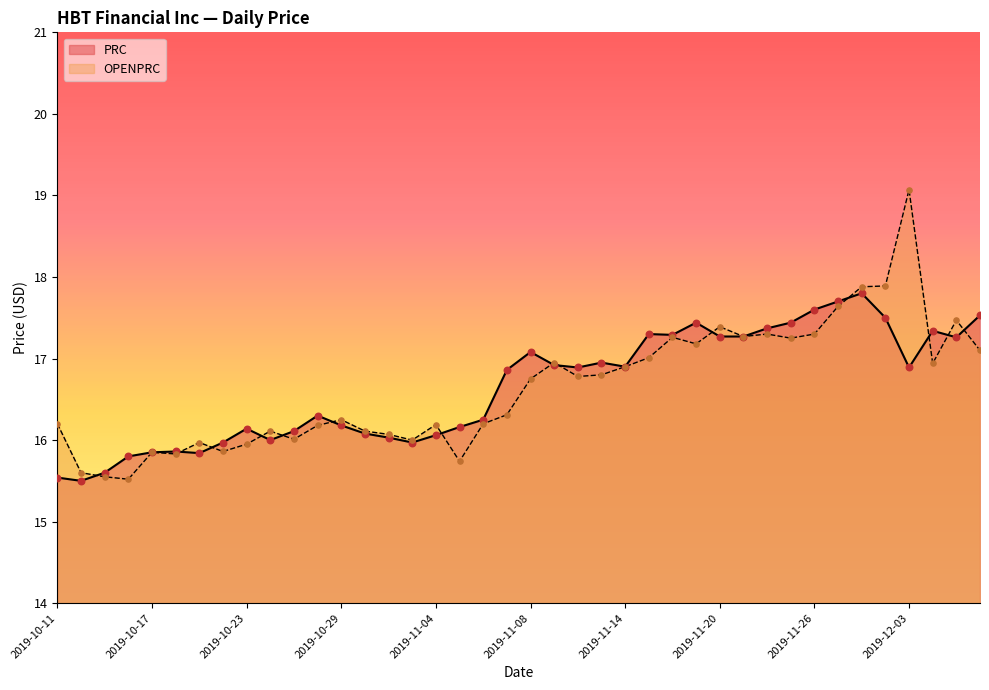

Which series has the largest total across all categories?

PRC